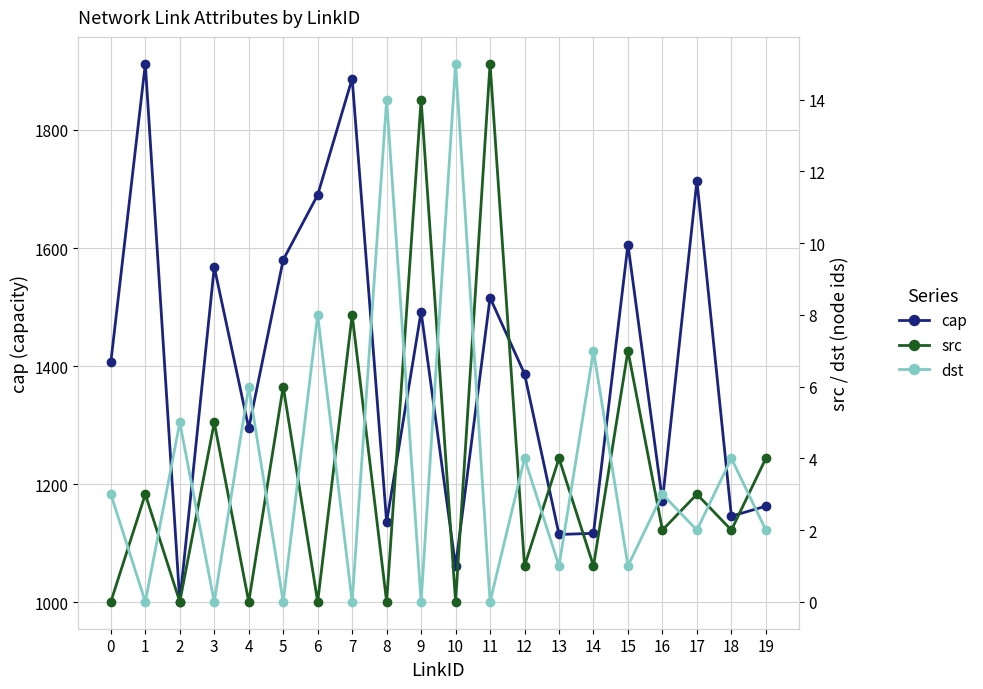

Reading left to right, transcribe all the data shown in this chart.

cap: 1407	1912	1001	1568	1295	1580	1690	1887	1136	1492	1061	1516	1387	1115	1117	1606	1172	1714	1146	1163
src: 0	3	0	5	0	6	0	8	0	14	0	15	1	4	1	7	2	3	2	4
dst: 3	0	5	0	6	0	8	0	14	0	15	0	4	1	7	1	3	2	4	2